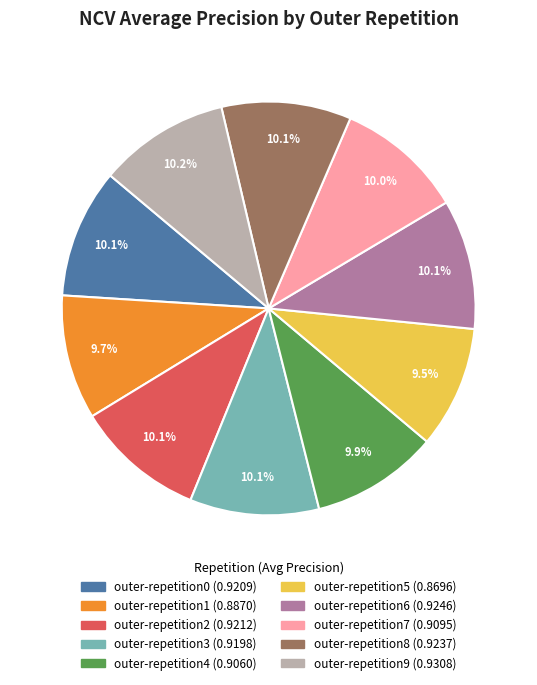

What portion of the pie excludes outer-repetition6?

89.9%